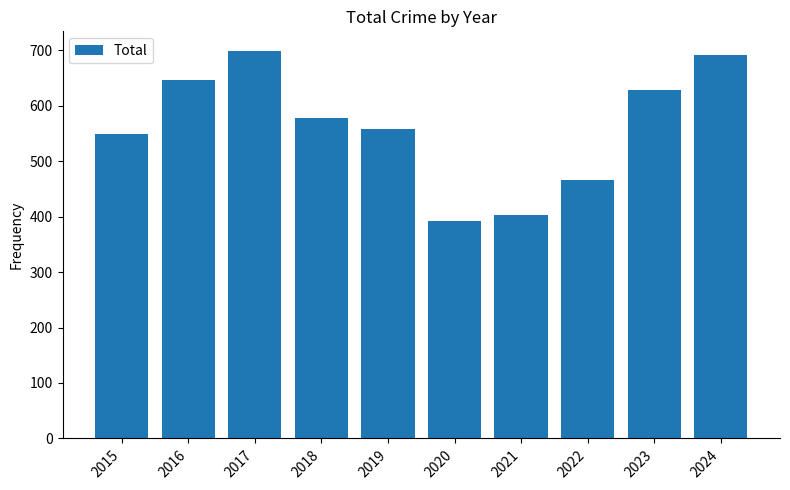

The chart shows a value of 91 at 2020. True or false?

False